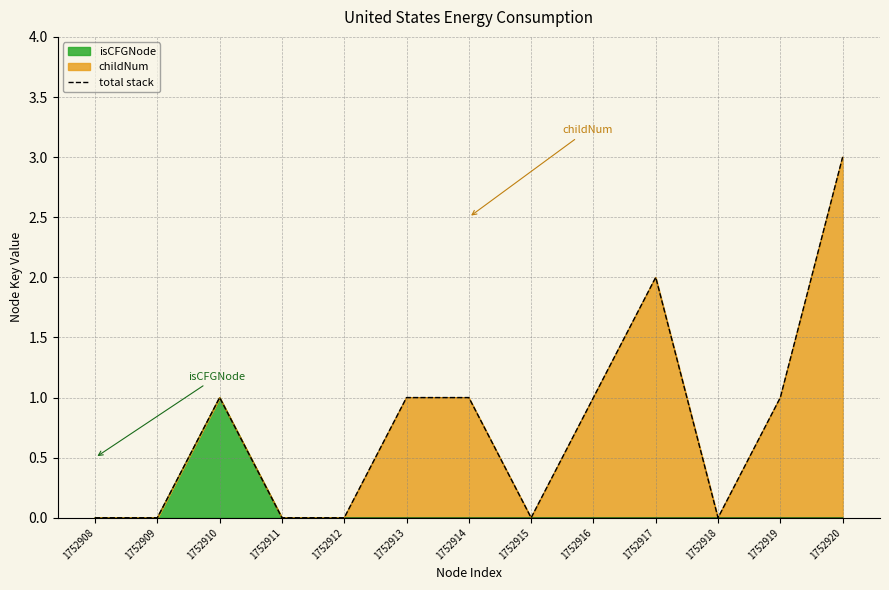

How many categories are shown in the chart?

13